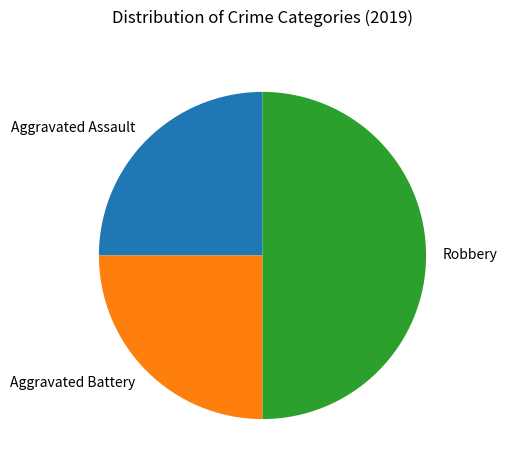

Is Aggravated Assault the majority of the pie?

No